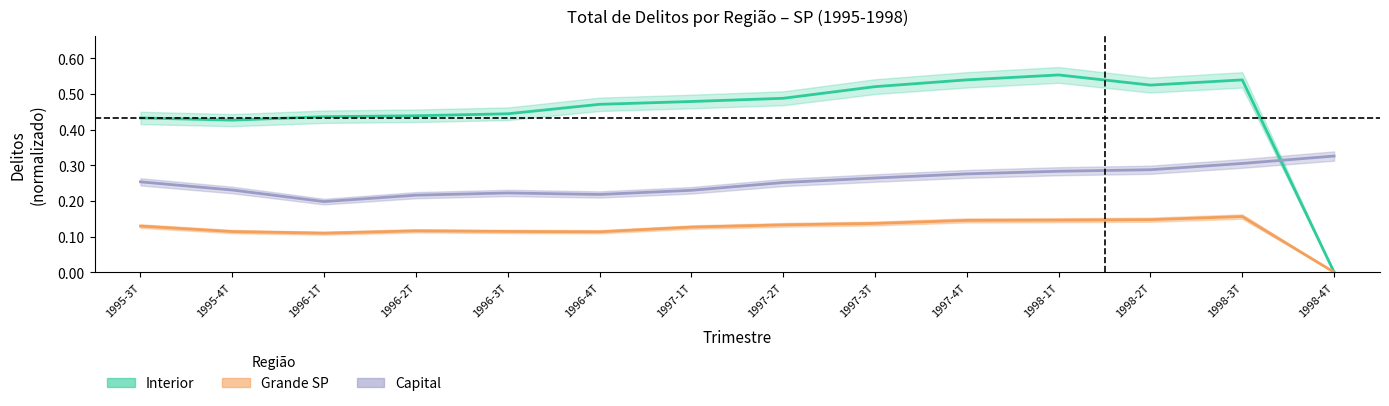

Rank the series by their average value, from highest to lowest.

Interior, Capital, Gde SP